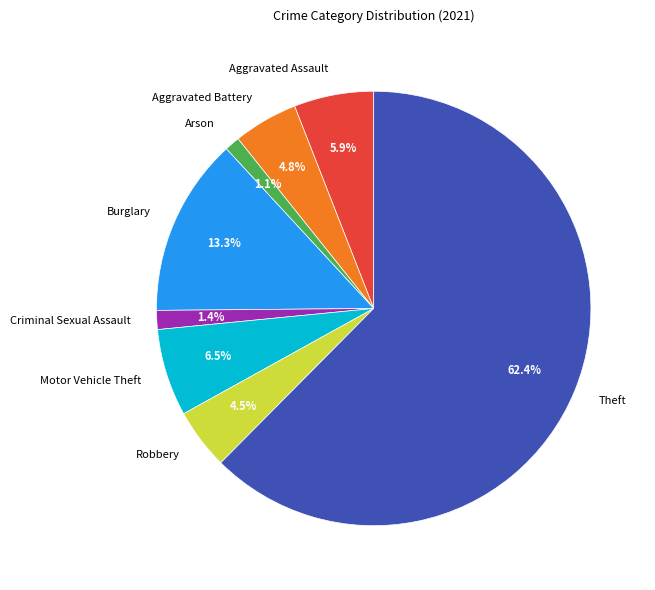

What portion of the pie excludes Arson?

98.9%